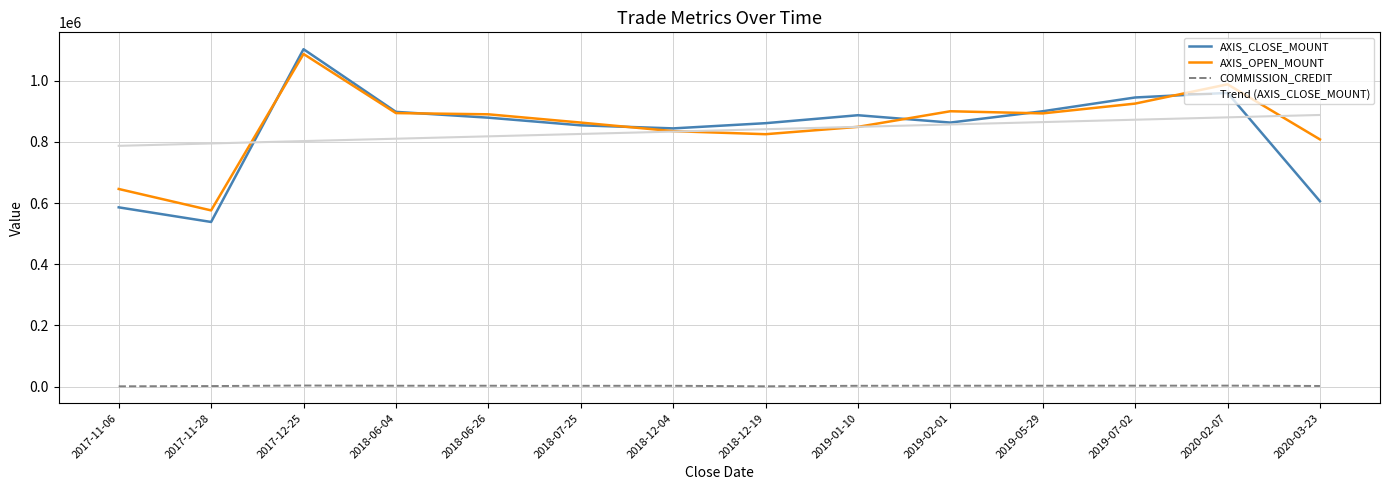

True or false: AXIS_CLOSE_MOUNT and COMMISSION_CREDIT intersect in this chart.

False